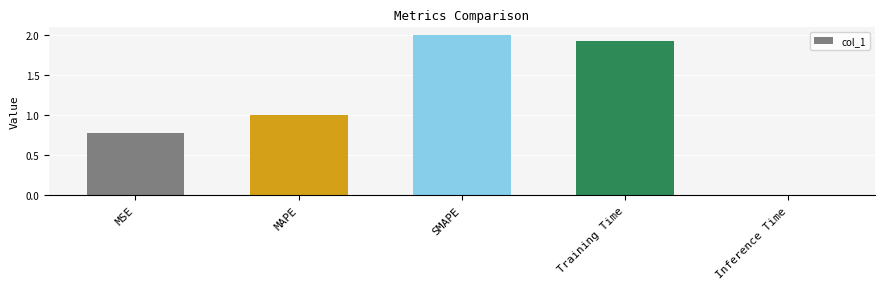

Is it true that the value at MSE is 0.2?

False